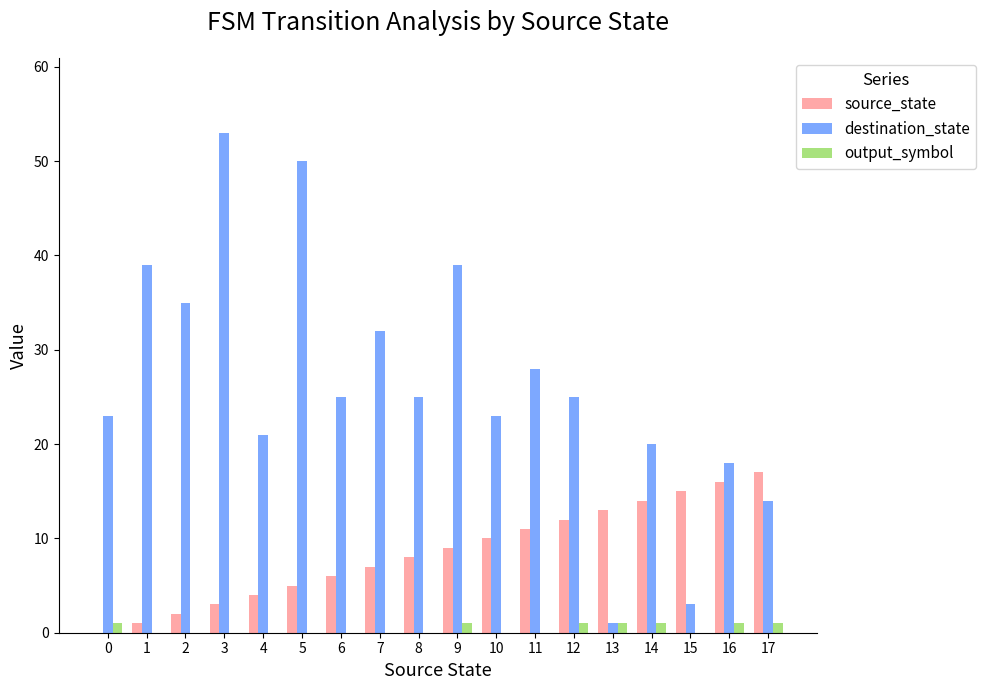

What are all the series names shown in the legend?

source_state, destination_state, output_symbol